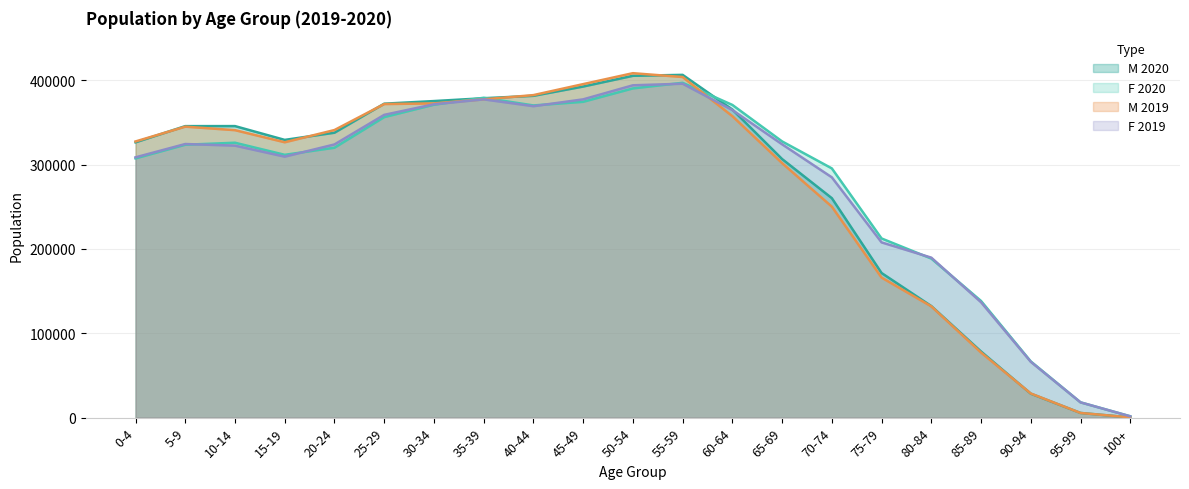

Which series has the largest total across all categories?

F_2020